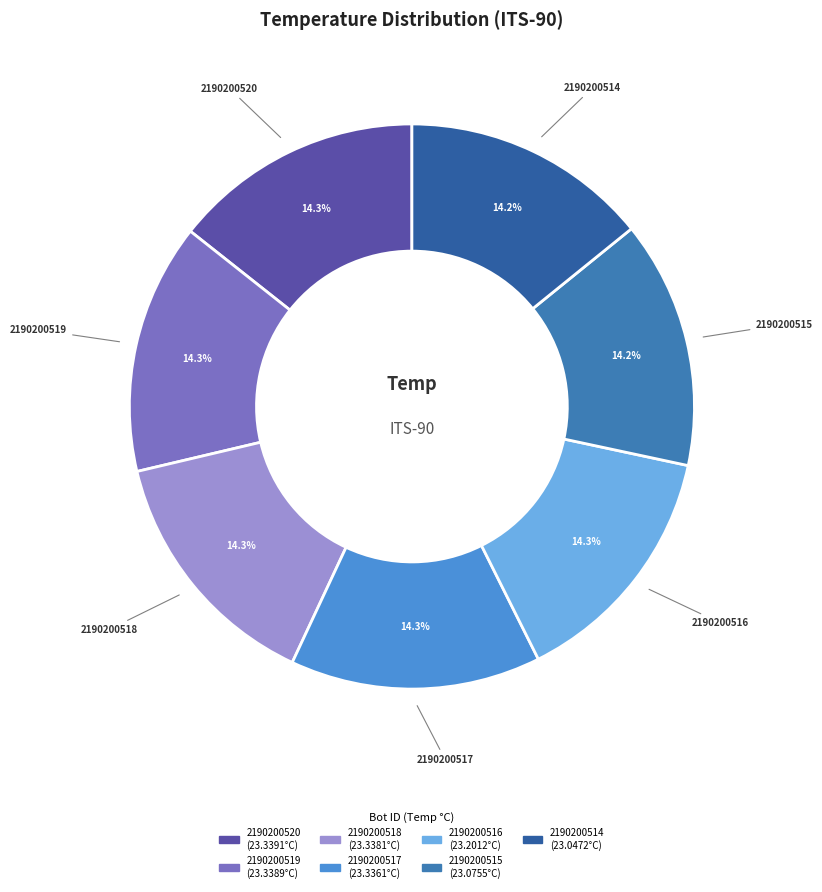

How many segments does this pie chart have?

7